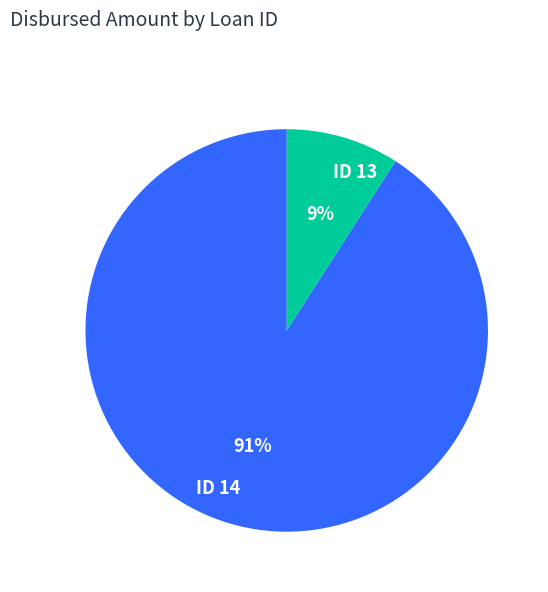

To the nearest percent, what portion does ID 14 represent?

91%